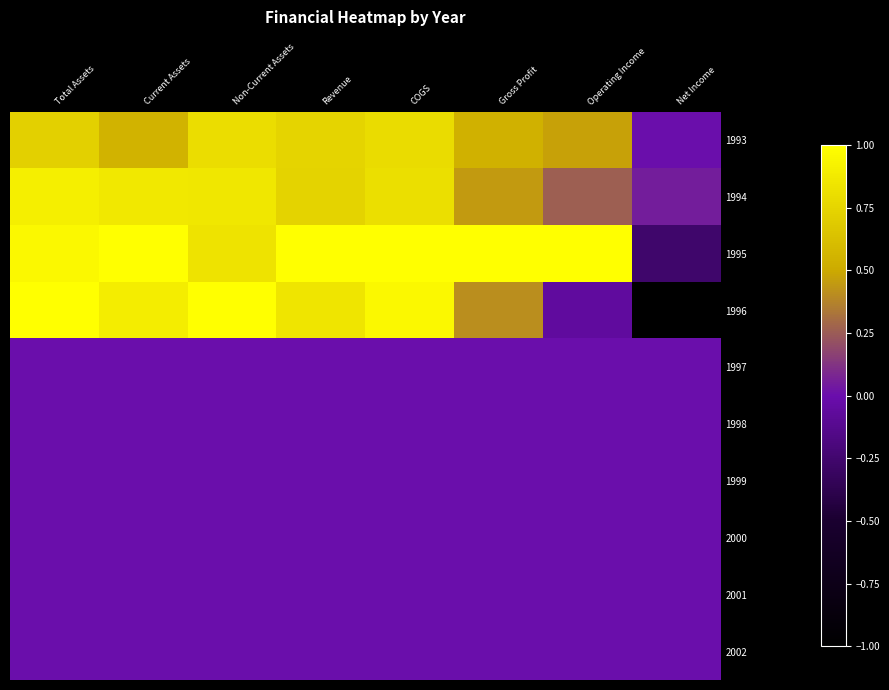

How many series are shown in this chart?

10